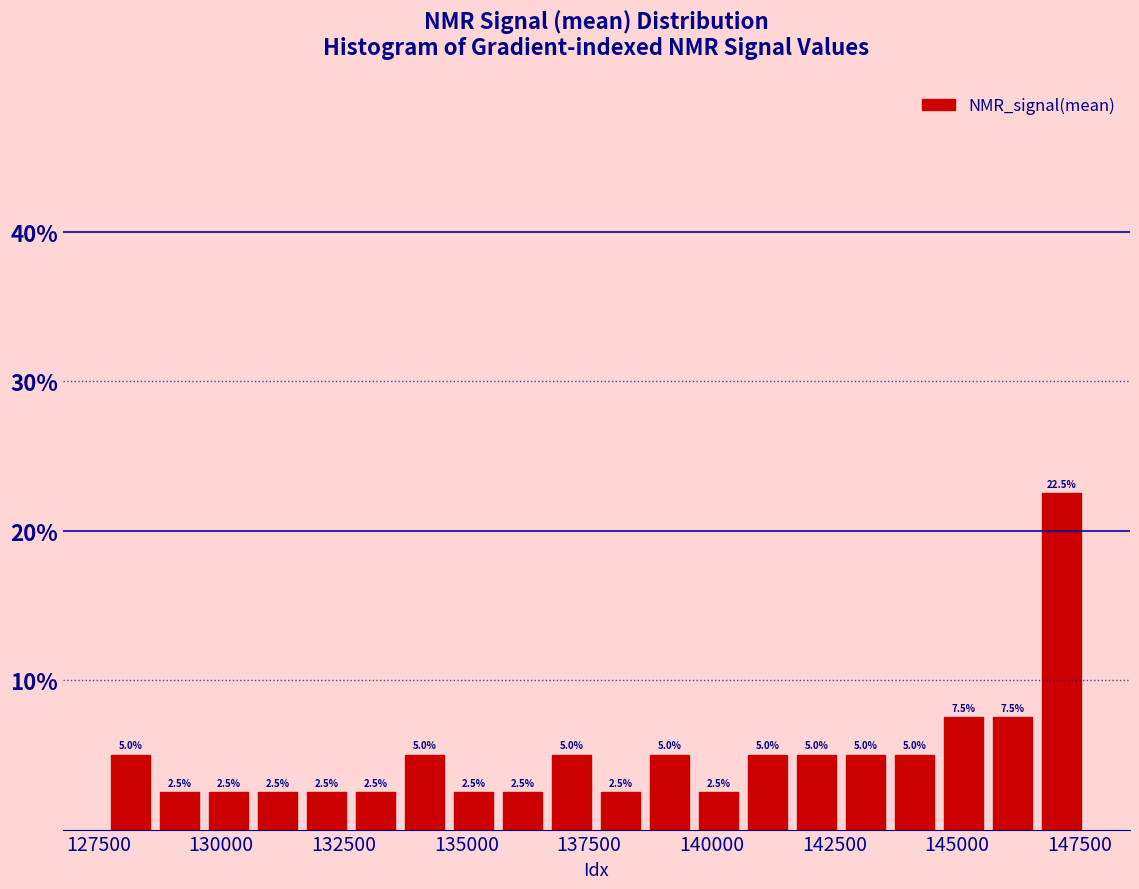

Around what value on the x-axis is the tallest bar? Give the approximate position of its centre, as read against the axis.

147000